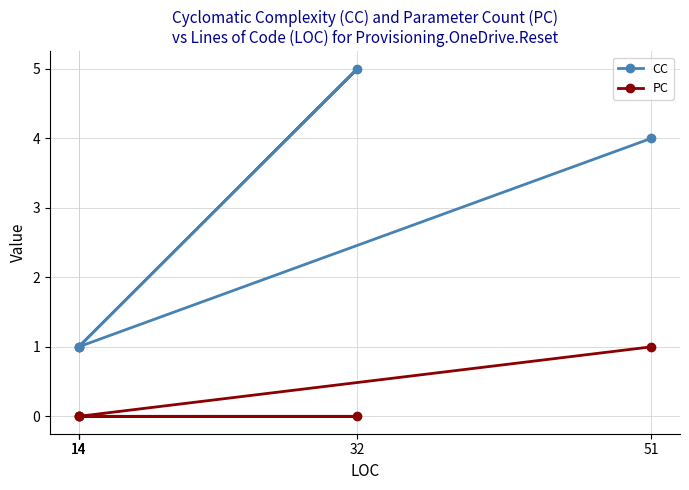

True or false: CC and PC cross at least once.

False